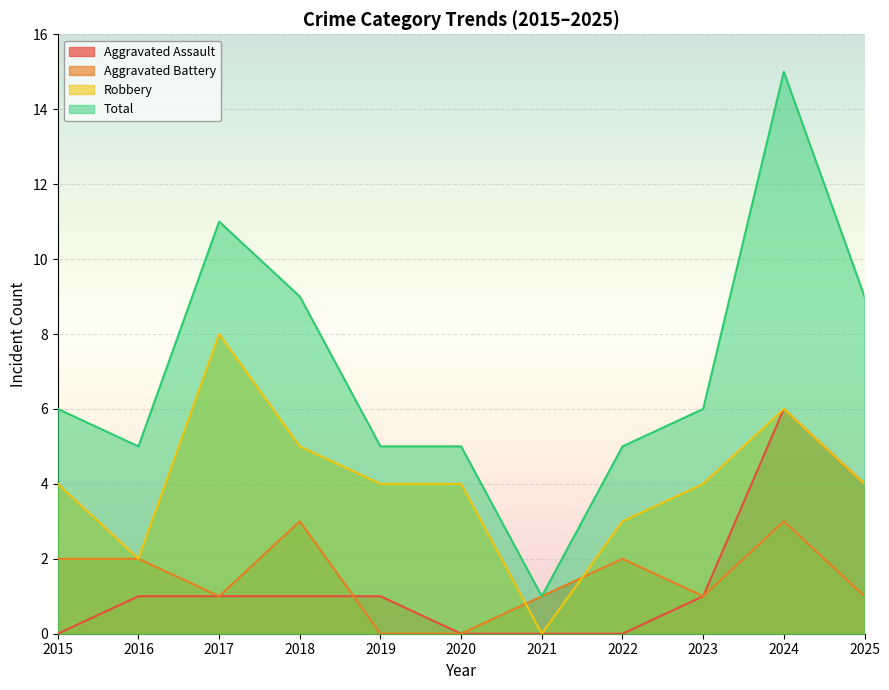

Where do Aggravated Battery and Aggravated Assault first cross each other?

2018 and 2019